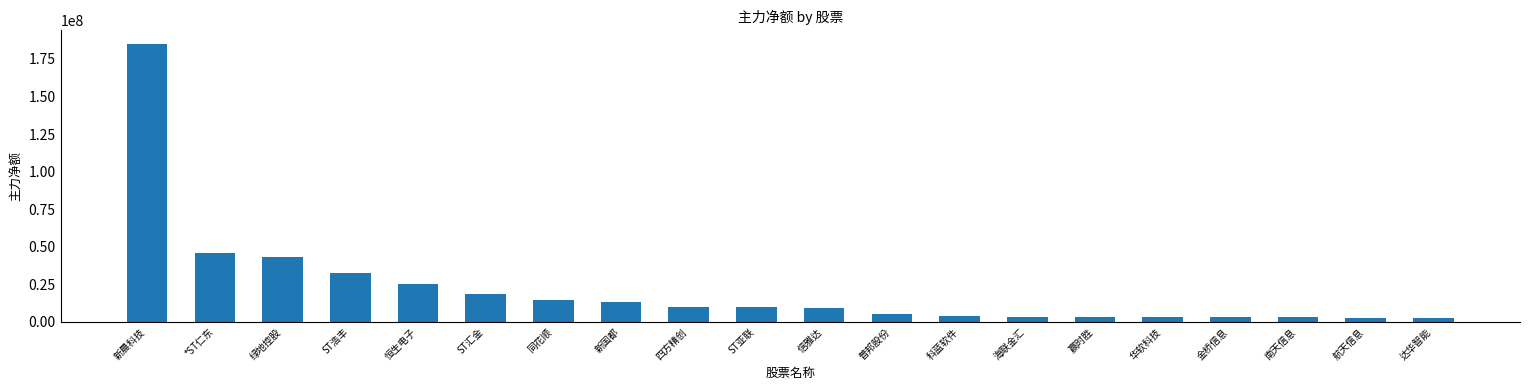

What is the average value?

21984449